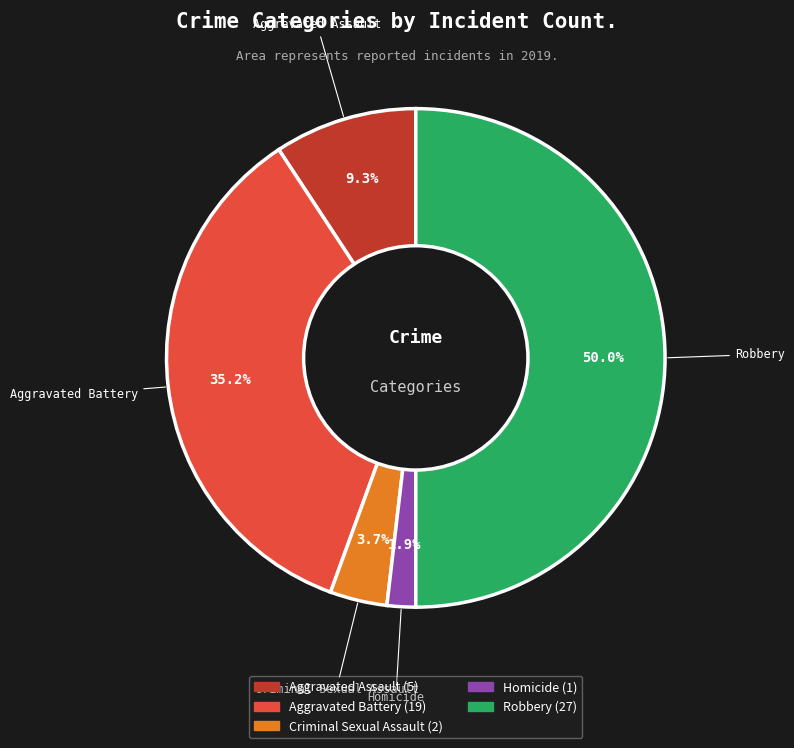

Do Homicide and Aggravated Battery together represent more than half of the pie?

No